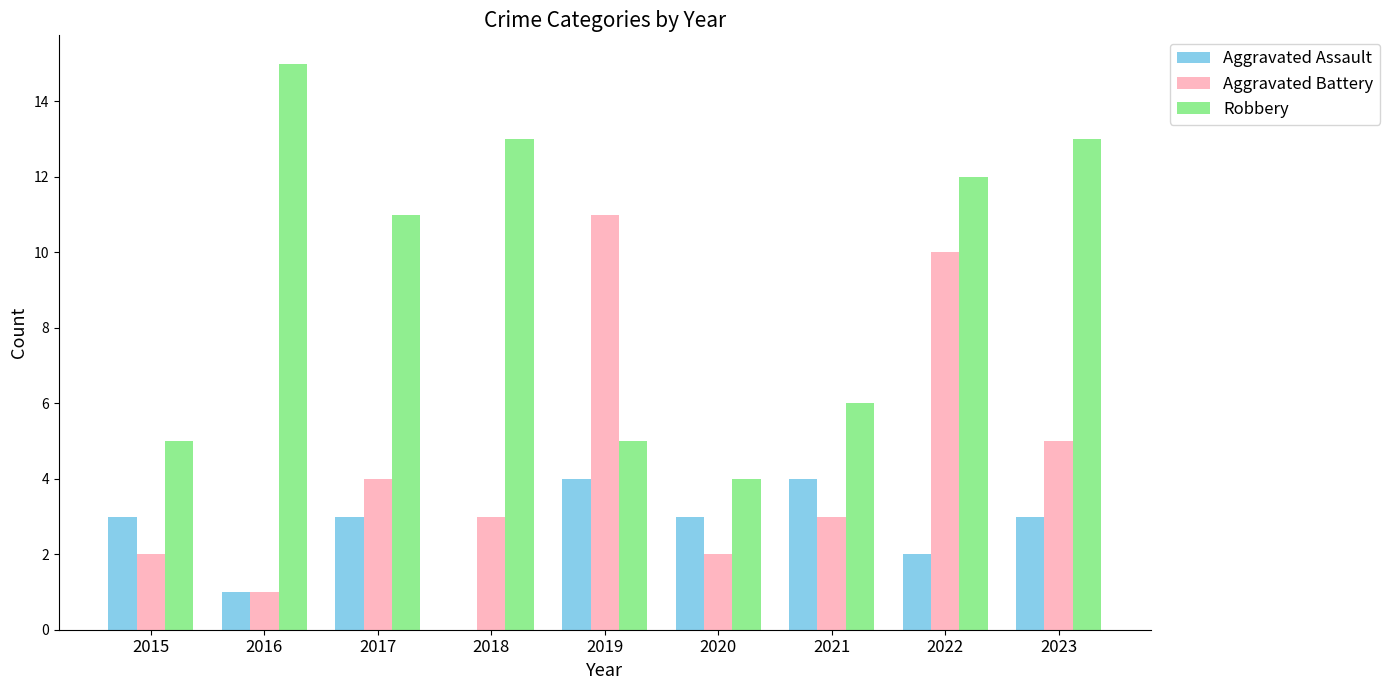

What is the sum of all Aggravated Battery values?

41